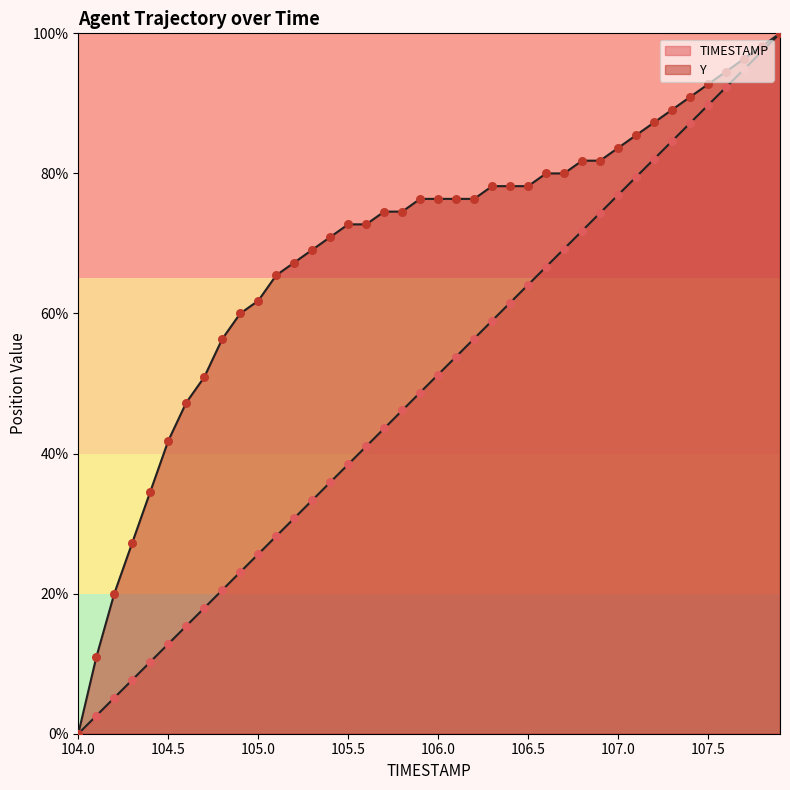

What are all the series names shown in the legend?

TIMESTAMP, Y